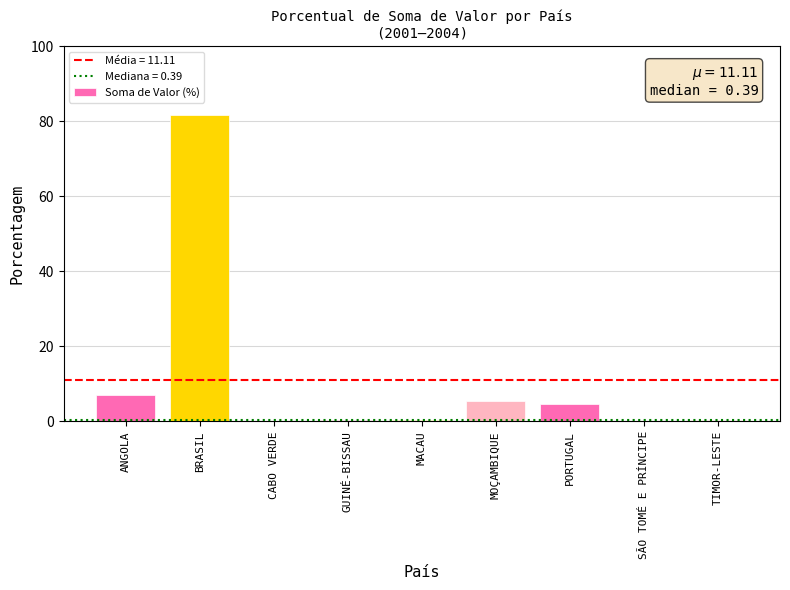

What is the greatest value displayed?

81.5